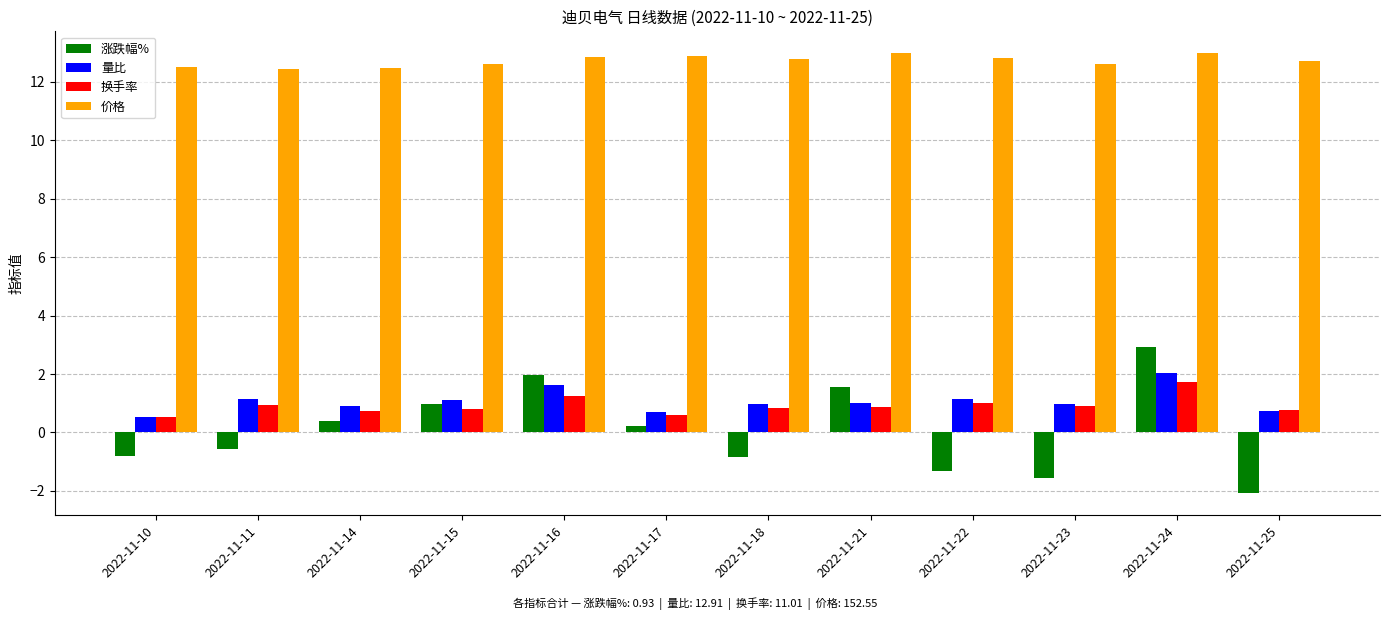

Which series has the widest spread of values?

涨跌幅%